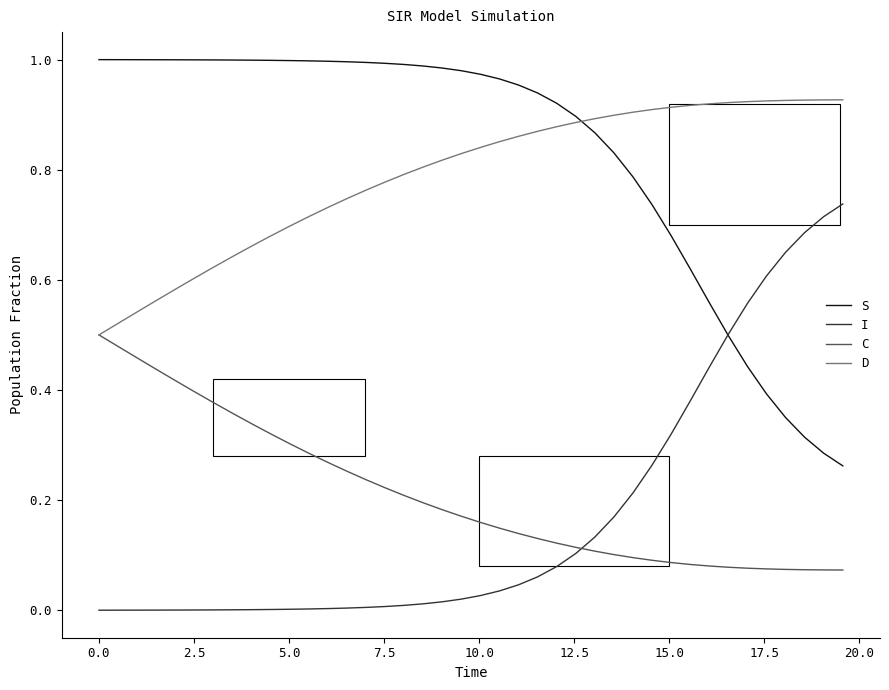

True or false: D and I cross at least once.

False